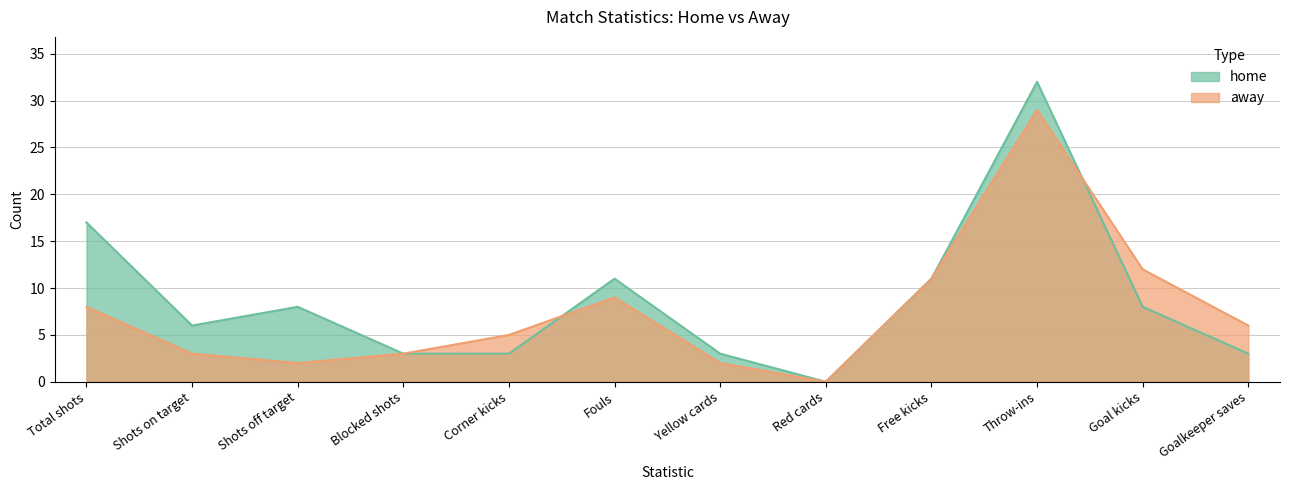

Which series ends up on top after the final intersection of away and home?

away